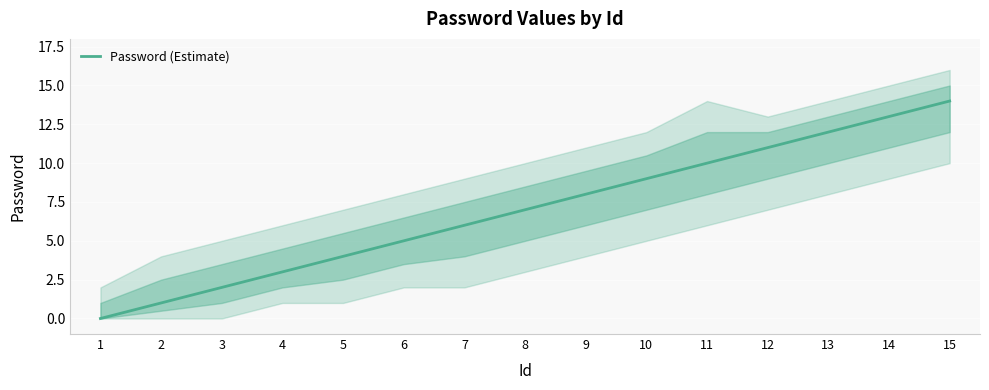

Is it true that the value at 9 is 8?

True